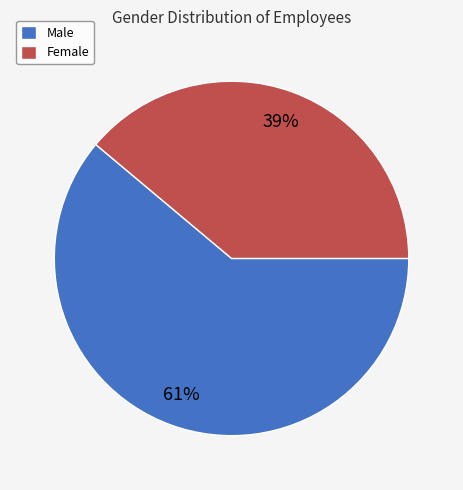

What is the ratio of the value at Female to the value at Male?

0.6